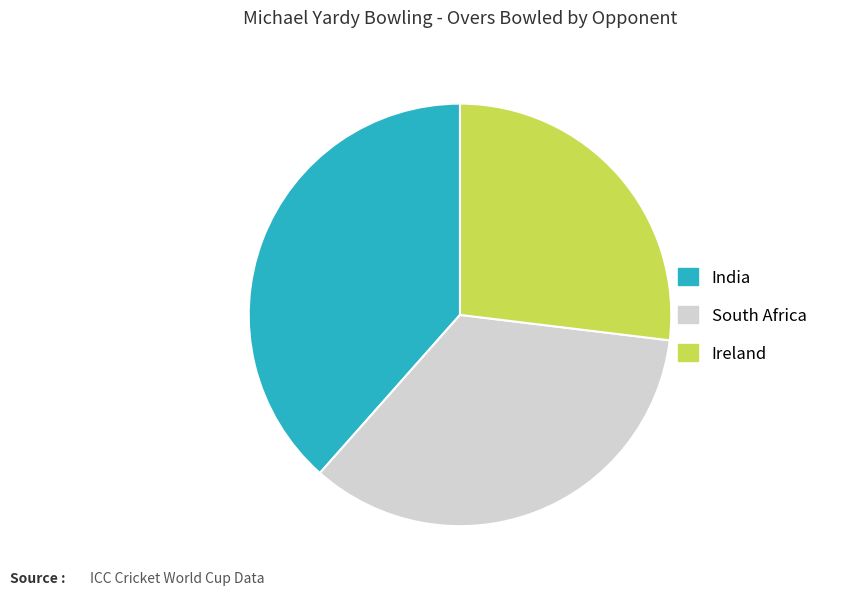

Is there any slice that represents more than half of the pie?

No